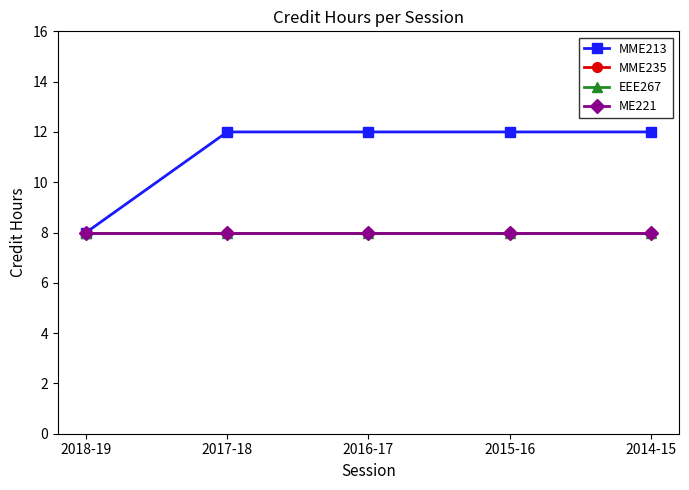

Which series has the largest total across all categories?

MME213